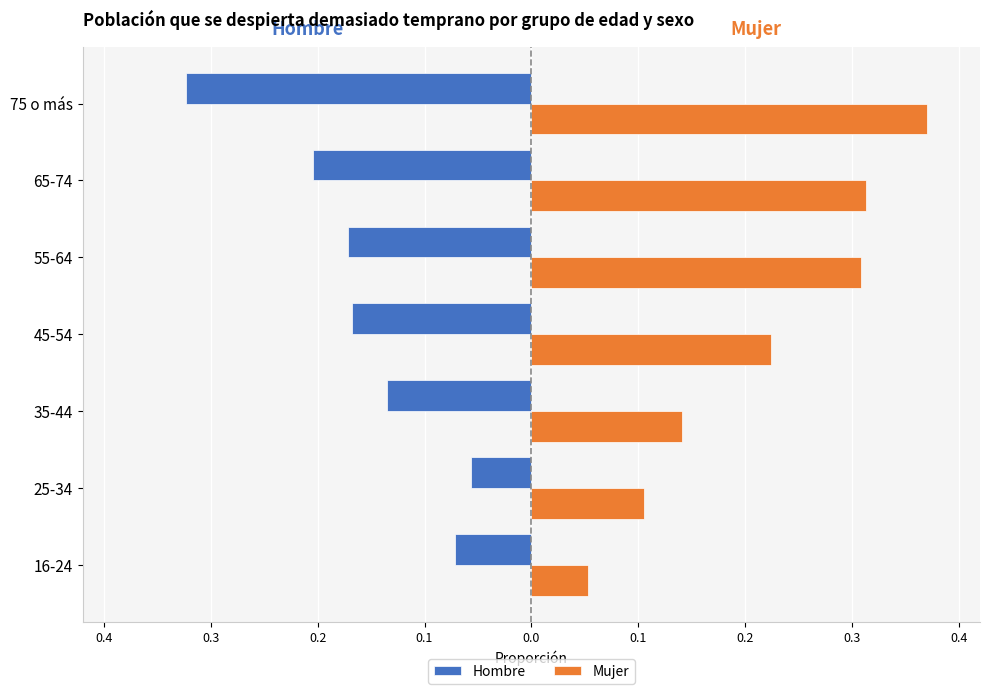

Reading left to right, extract all data points from this chart.

Hombre: -0.1	-0.1	-0.1	-0.2	-0.2	-0.2	-0.3
Mujer: 0.1	0.1	0.1	0.2	0.3	0.3	0.4